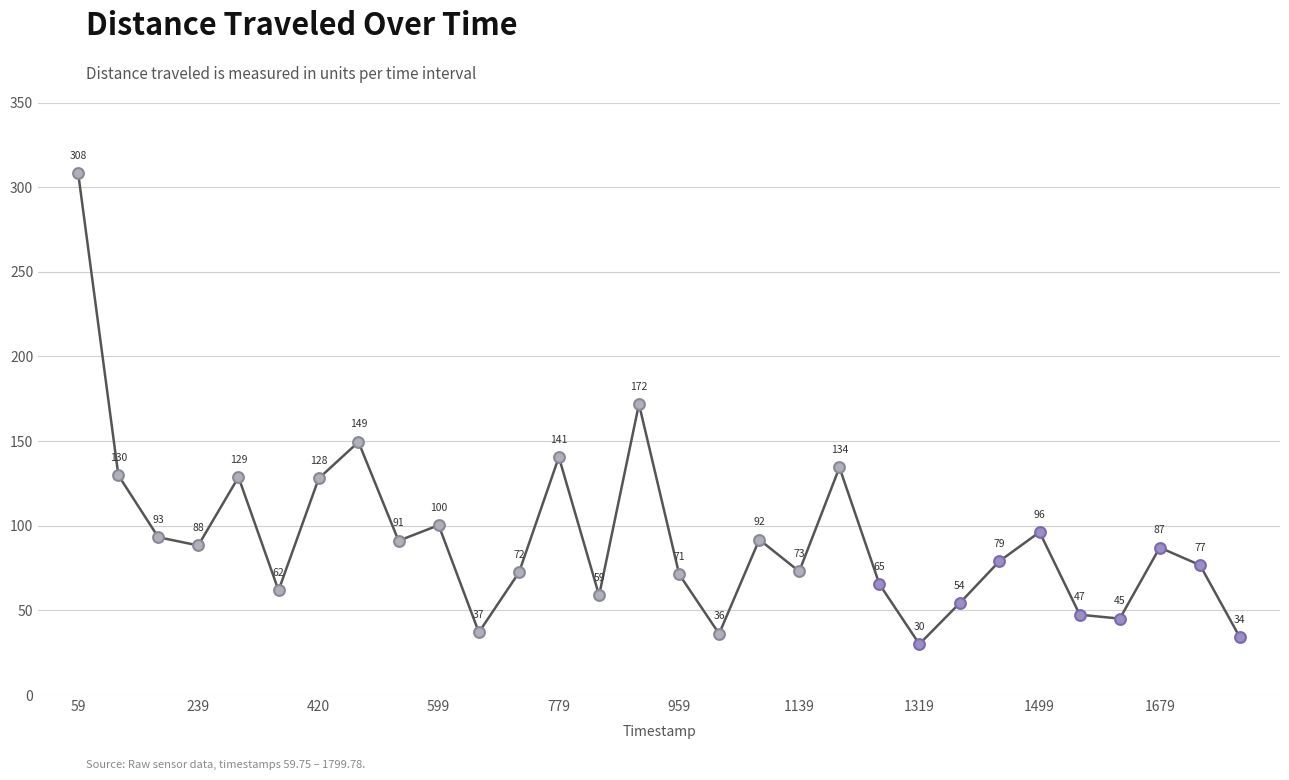

What is the minimum value shown in the chart?

30.1